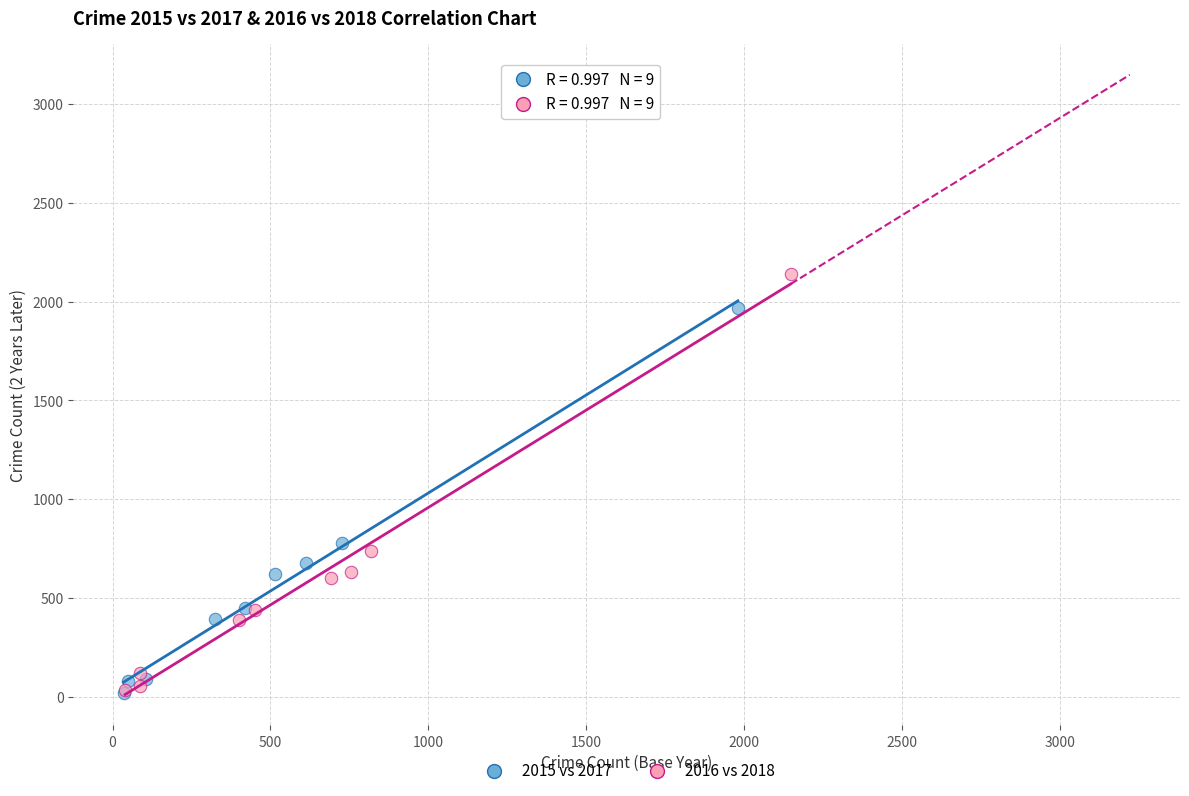

What are all the series names shown in the legend?

2015 vs 2017, 2016 vs 2018